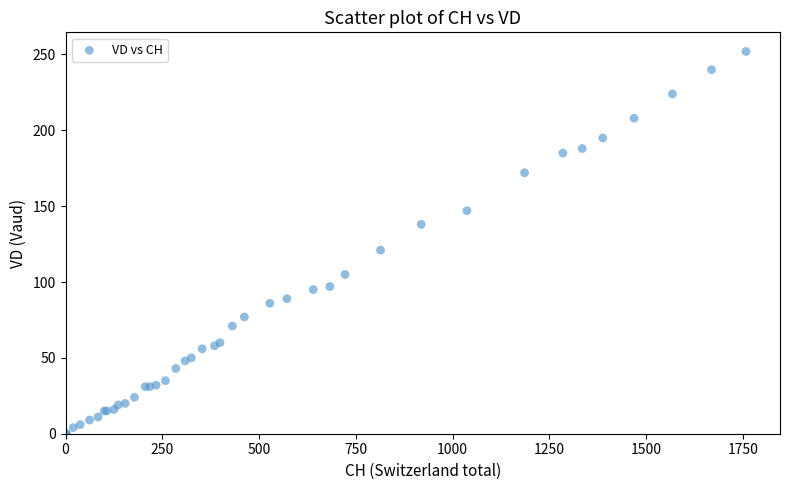

What Y value in the scatter plot is closest to 126?

121